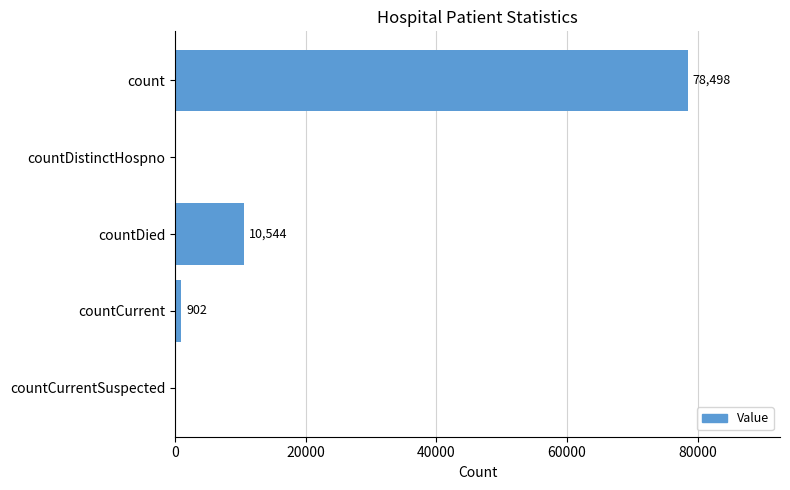

What is the change in value from countDistinctHospno to countDied?

+10544